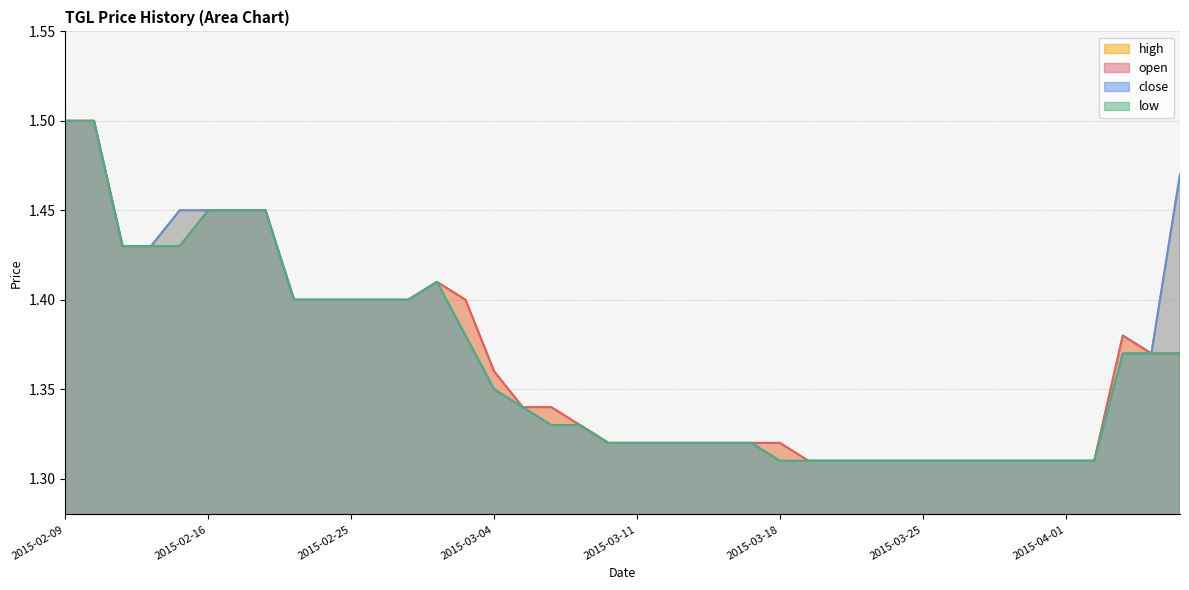

What is the sum of all high values?

54.7